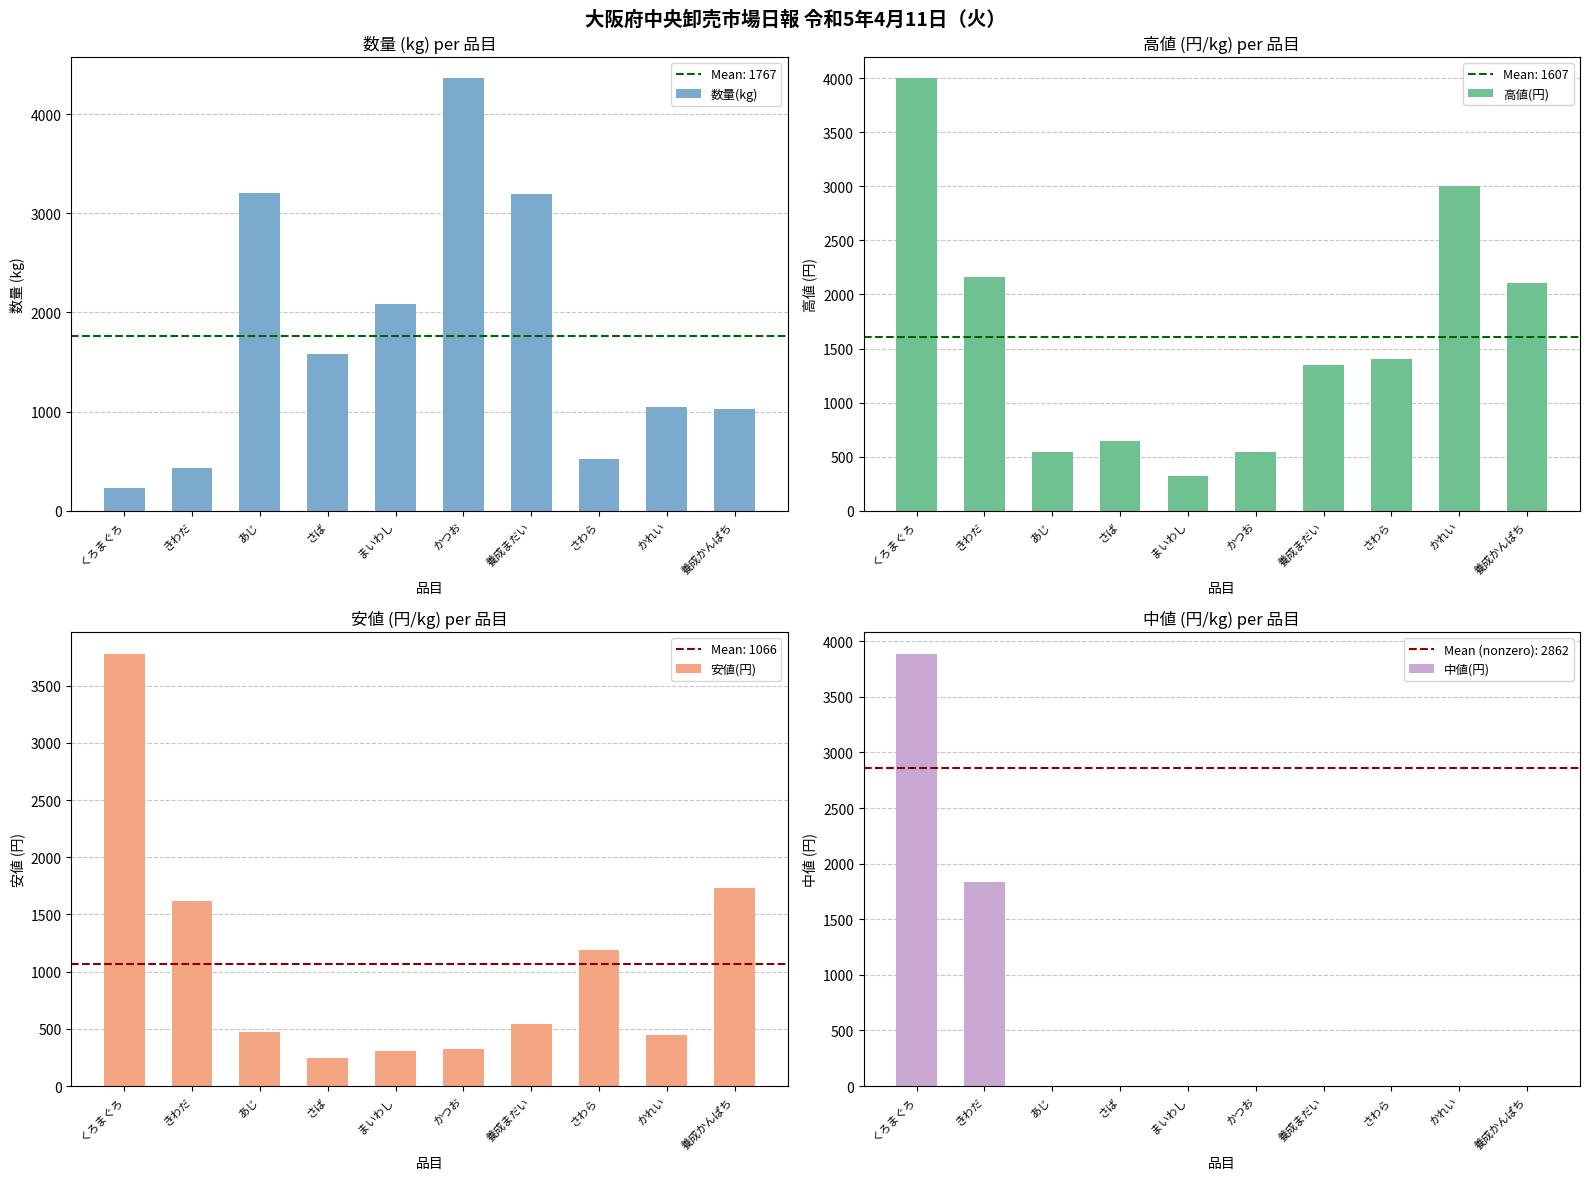

Rank the categories by 中値(円) value from highest to lowest.

くろまぐろ, きわだ, あじ, さば, まいわし, かつお, 養成まだい, さわら, かれい, 養成かんぱち